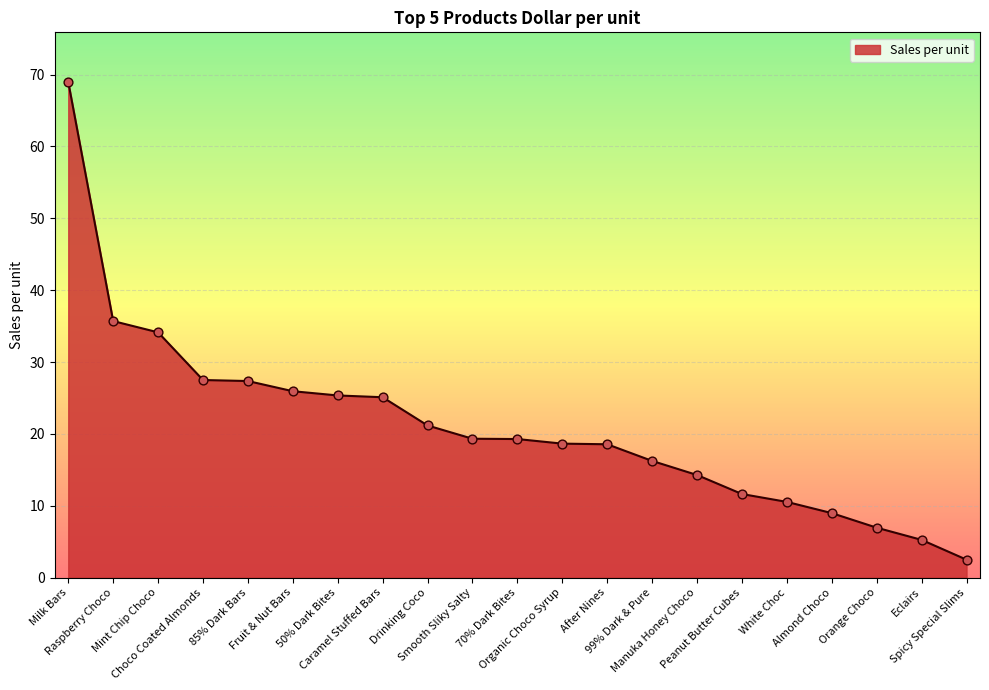

Which has a higher value, Fruit & Nut Bars or Peanut Butter Cubes?

Fruit & Nut Bars